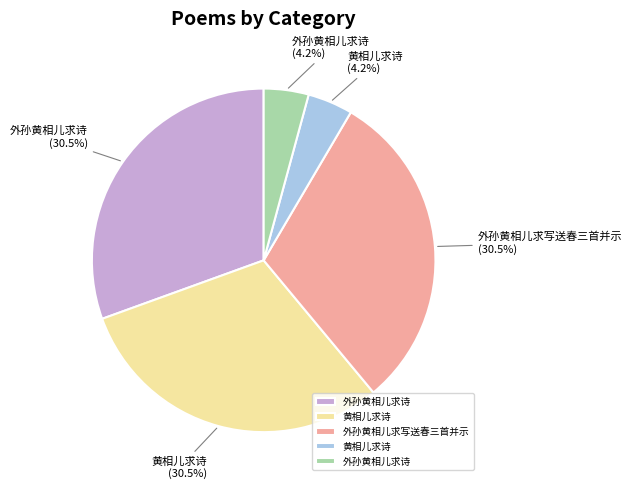

Does any single category account for the majority?

No